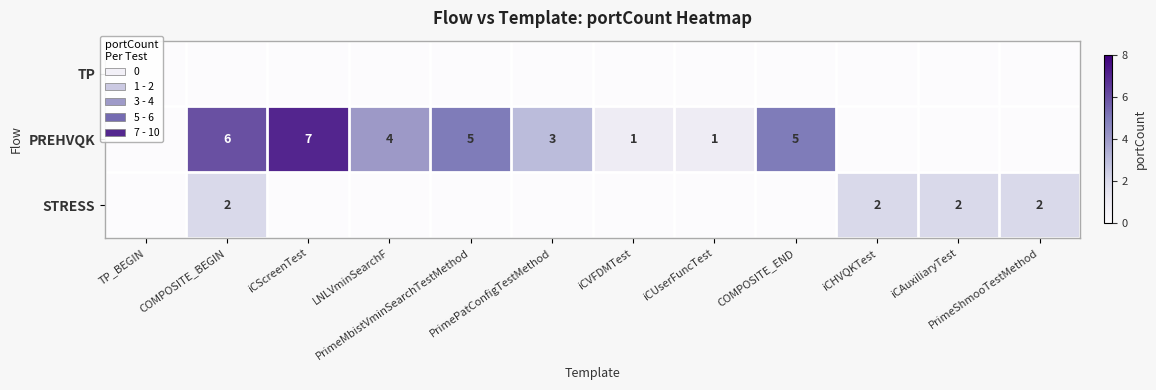

How many positive values does the STRESS series have?

4